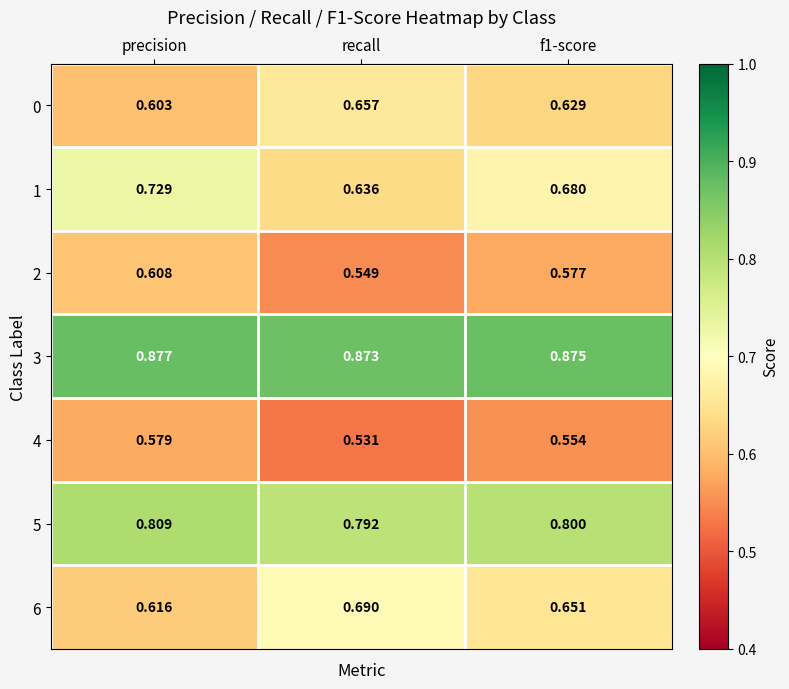

Where is 5 nearest to the value 0?

recall